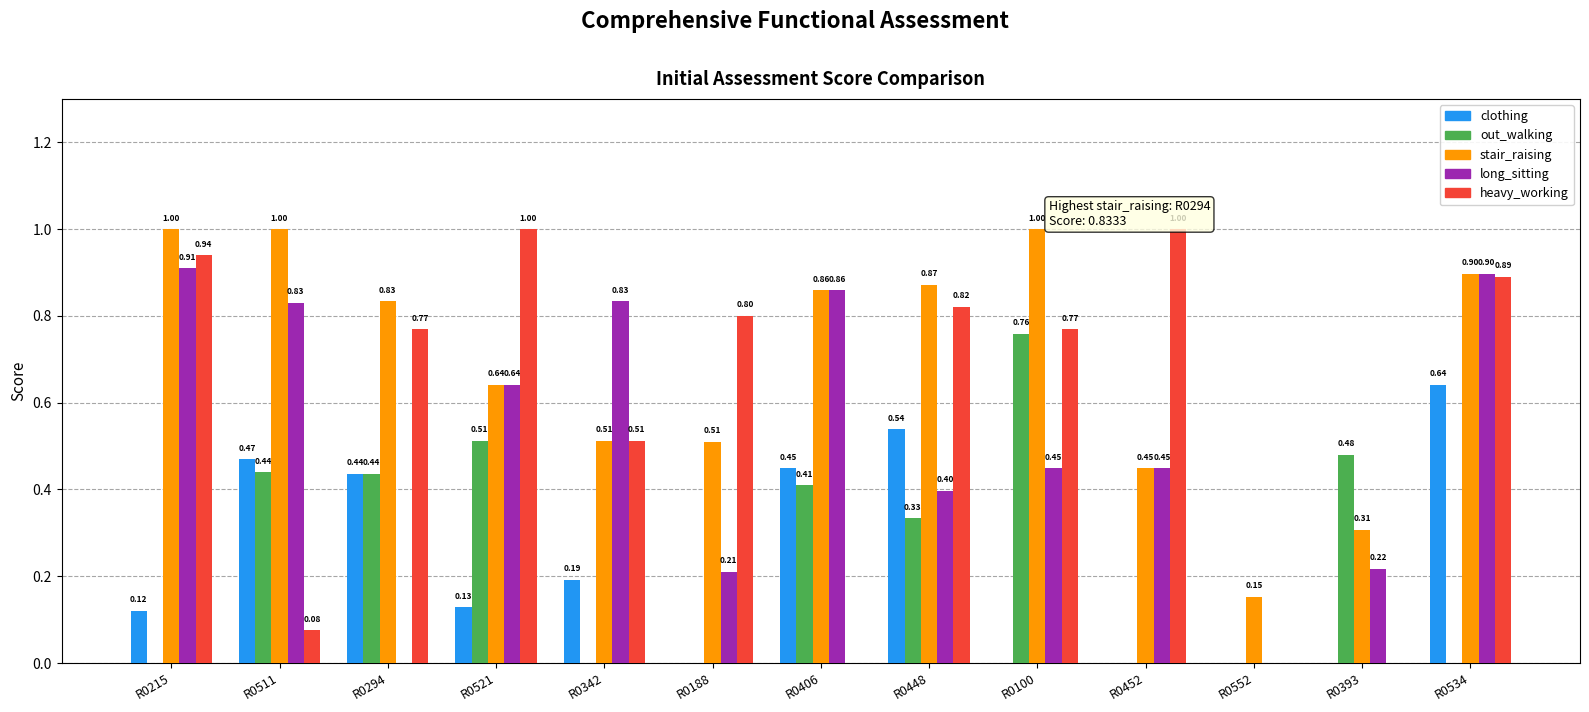

What is the sum of all clothing values?

3.0